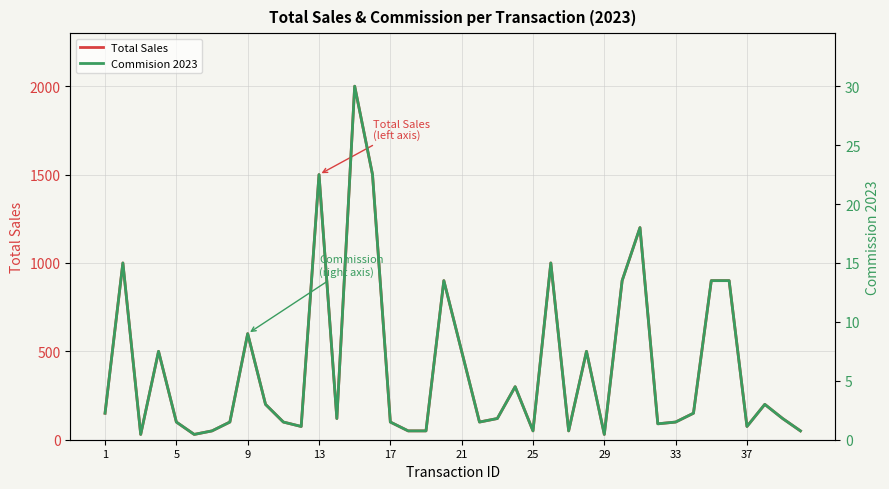

What is the maximum value for Total Sales?

2000